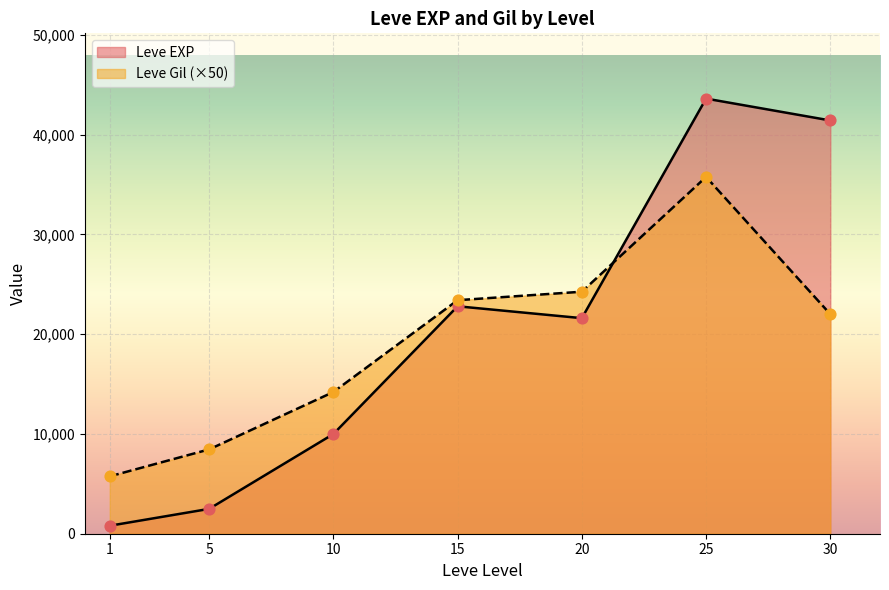

What are all the series names shown in the legend?

Leve EXP, Leve Gil (×50)